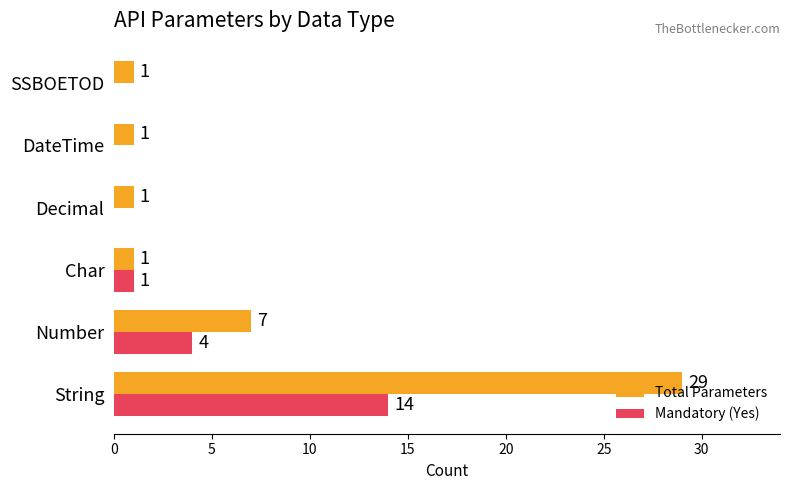

Which series has the widest spread of values?

Total Parameters